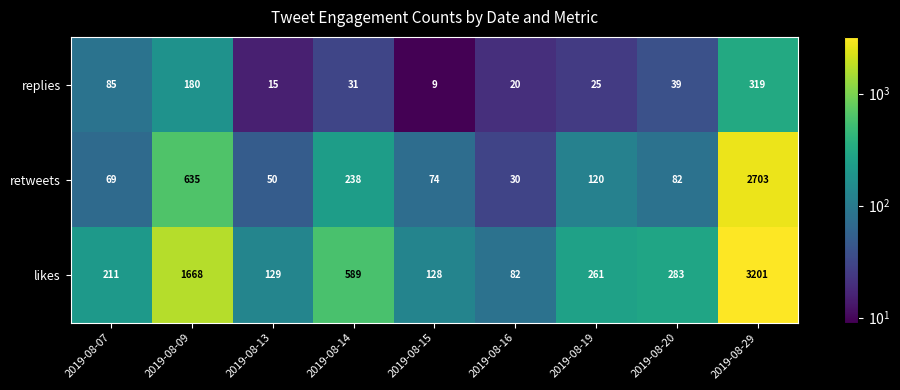

What is the spread (max minus min) of values at 2019-08-13?

114